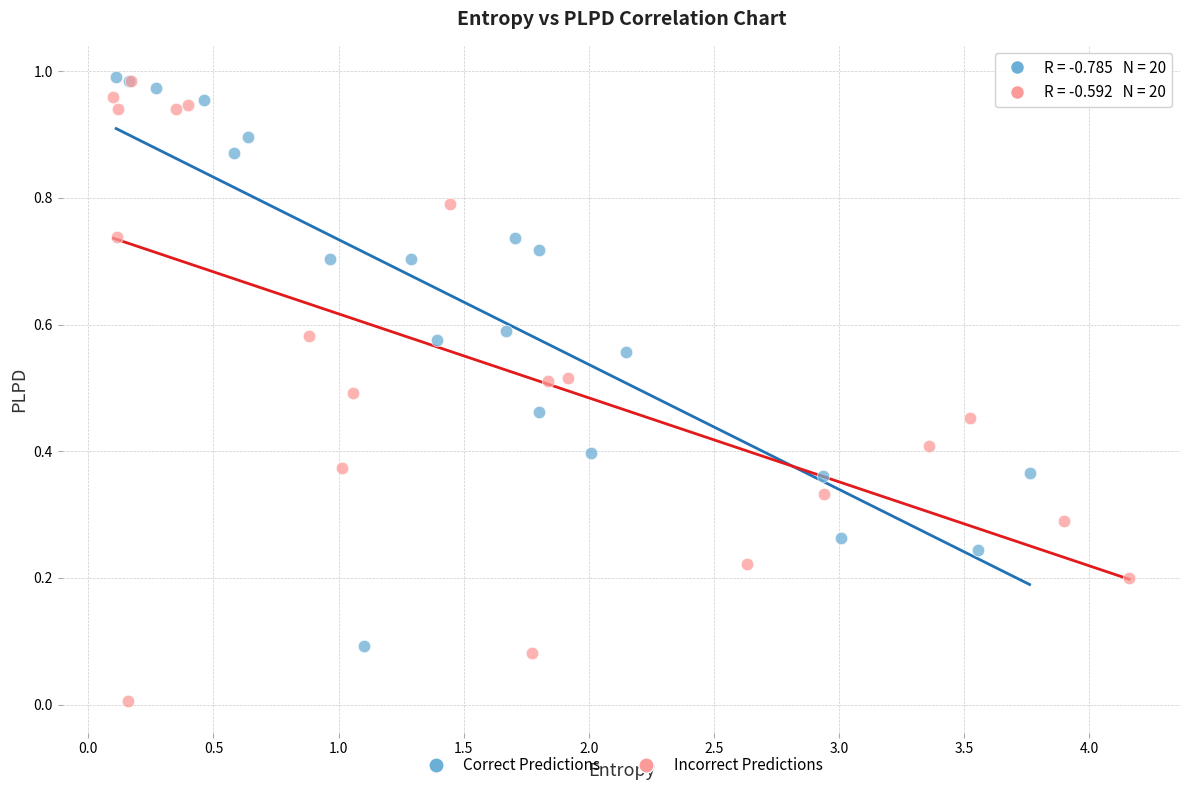

Which series reaches the minimum Y coordinate?

Incorrect Predictions